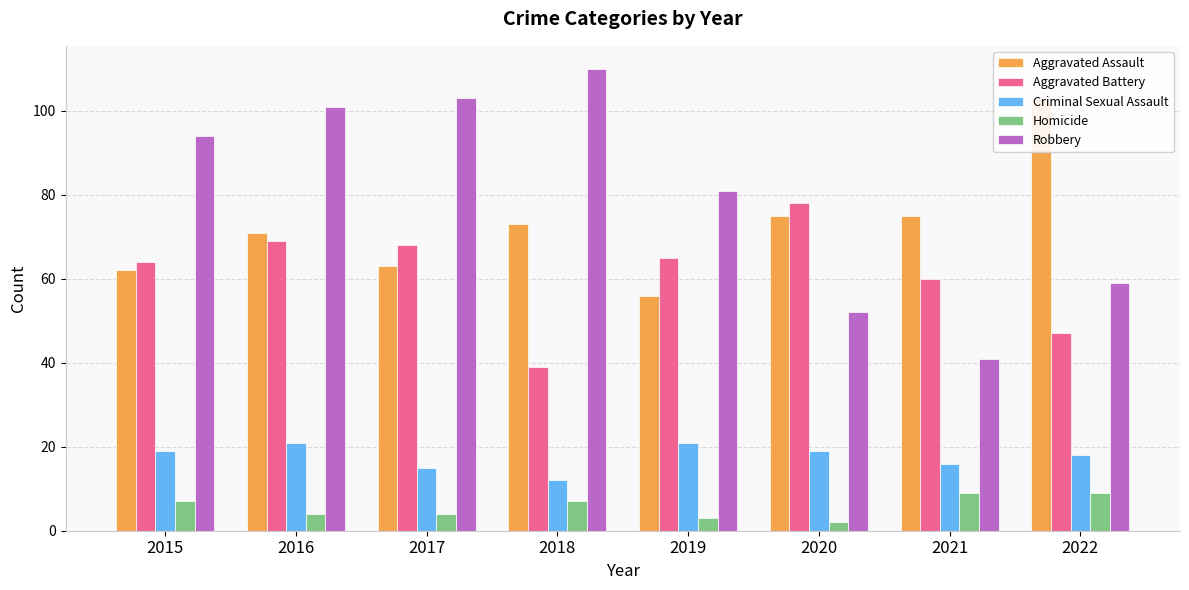

Which series has the widest spread of values?

Robbery